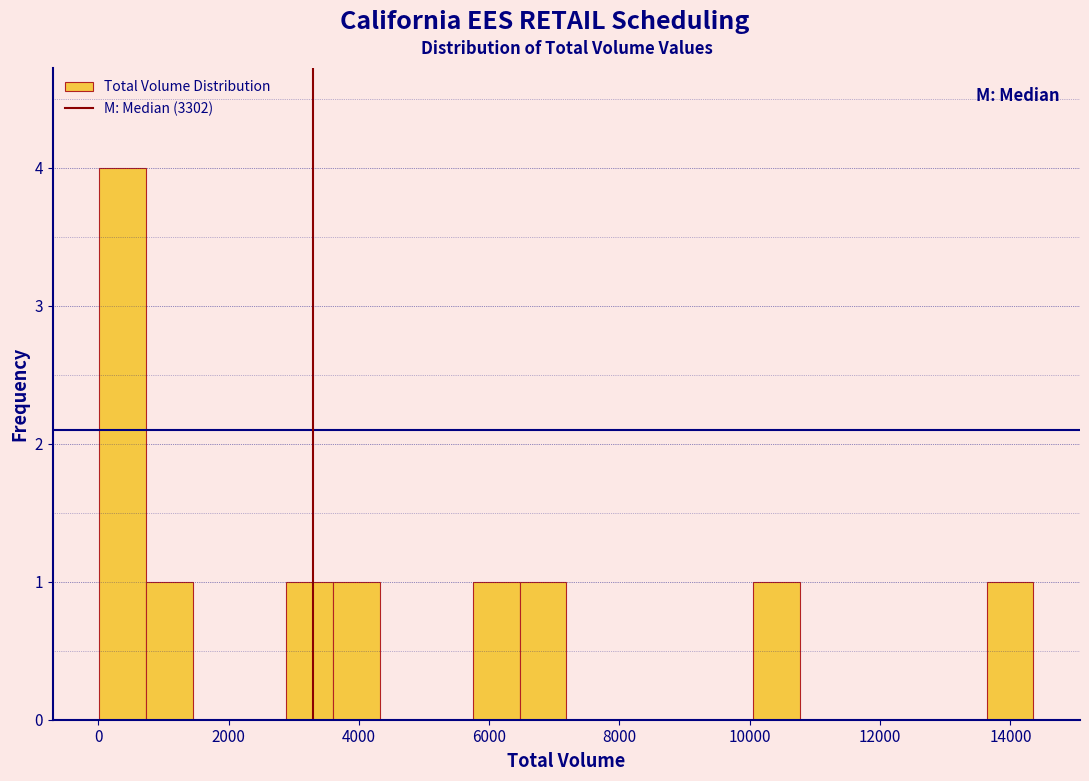

Around what value on the x-axis is the tallest bar? Give the approximate position of its centre, as read against the axis.

400